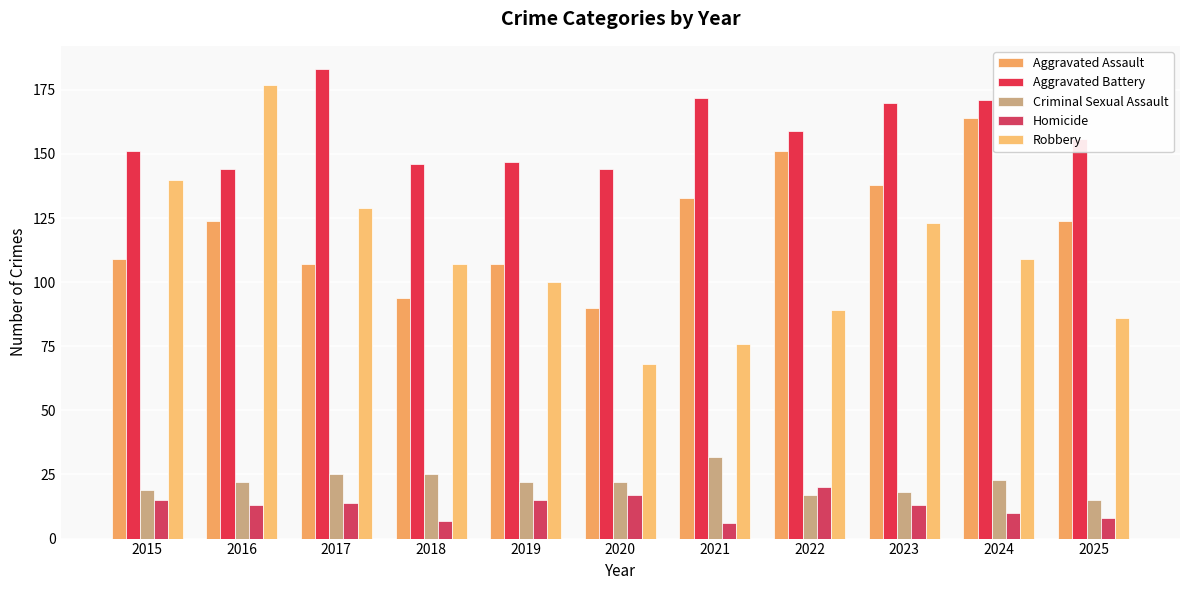

True or false: Aggravated Battery has a value of 171 at 2024.

True